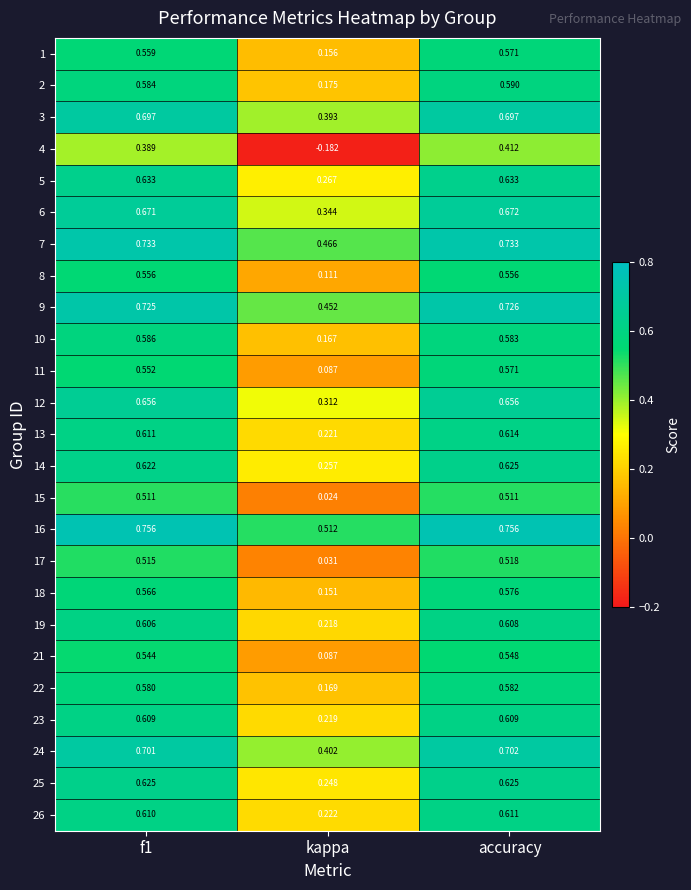

How many categories are shown in the chart?

3